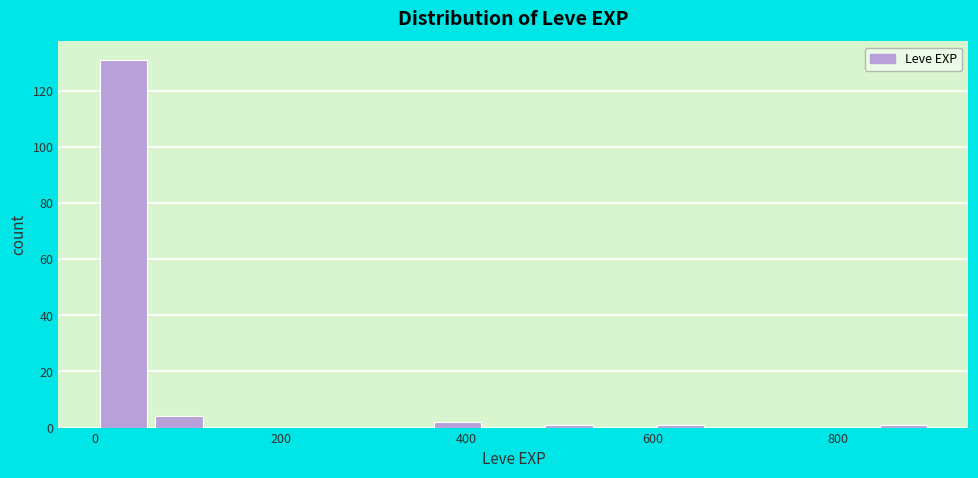

Around what value on the x-axis is the tallest bar? Give the approximate position of its centre, as read against the axis.

40